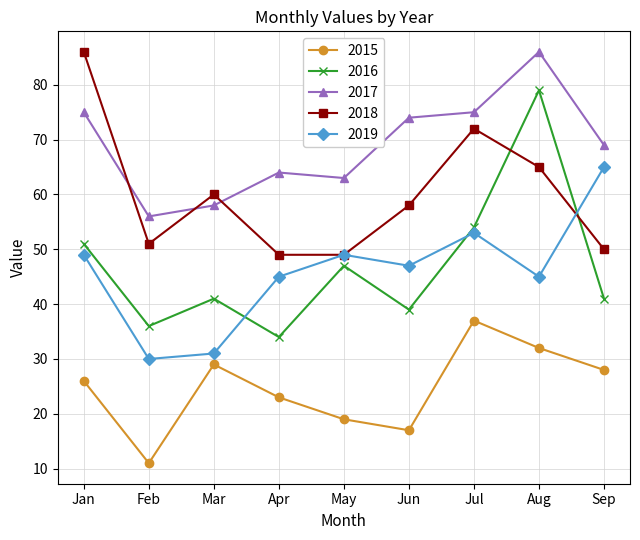

Reading left to right, transcribe all the data shown in this chart.

2015: 26	11	29	23	19	17	37	32	28
2016: 51	36	41	34	47	39	54	79	41
2017: 75	56	58	64	63	74	75	86	69
2018: 86	51	60	49	49	58	72	65	50
2019: 49	30	31	45	49	47	53	45	65